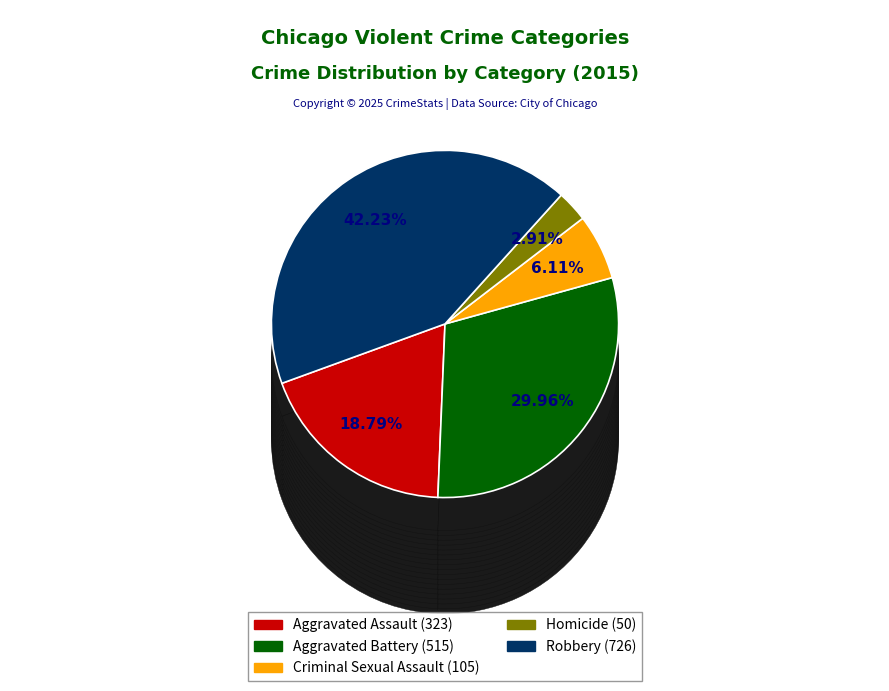

Is the sum of Homicide and Robbery greater than half?

No